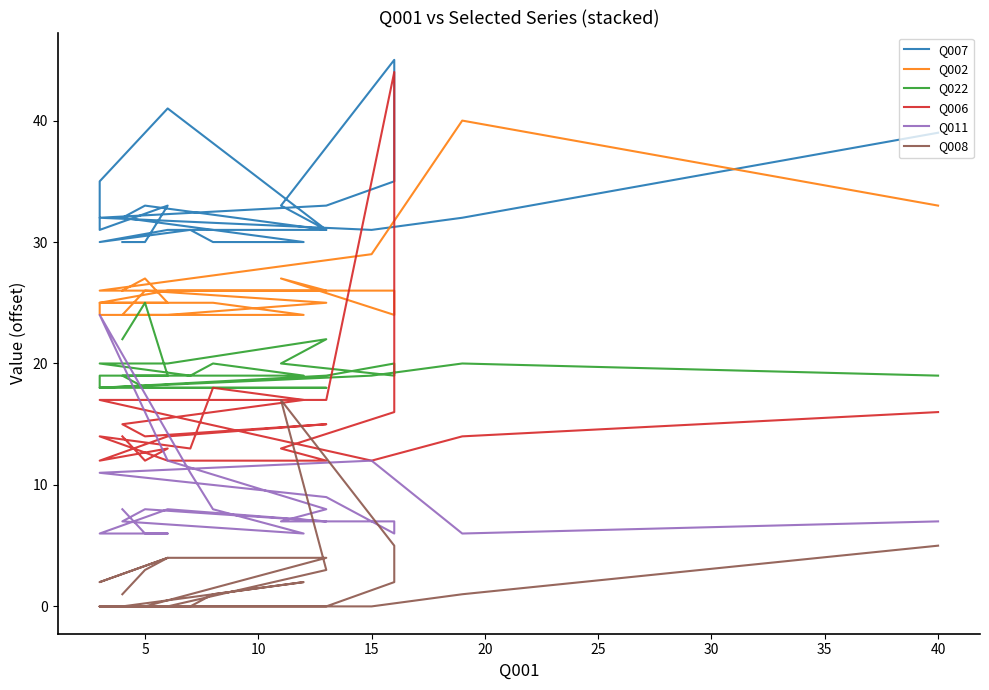

True or false: Q006 has more than 1 interior local peaks.

True